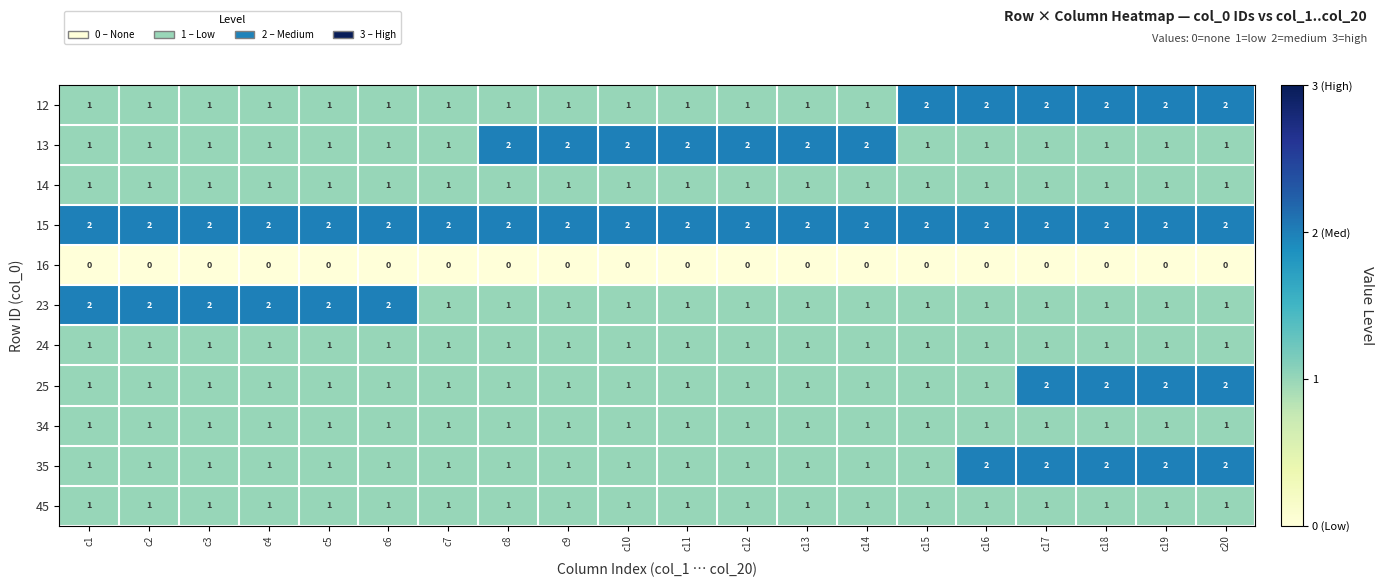

What is the sum of the 23 values at c4 and c13?

3